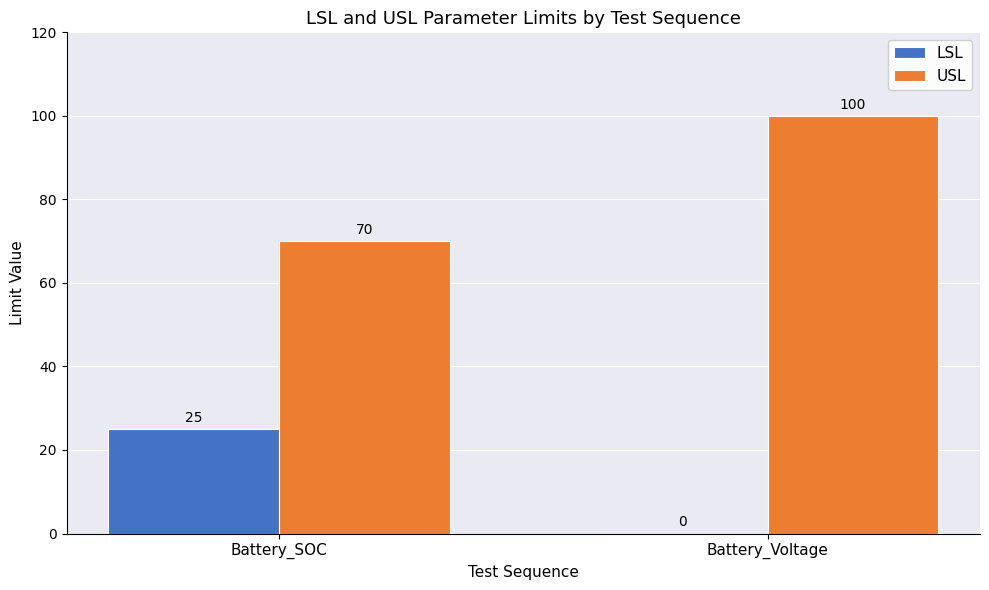

What is the total value across all series at Battery_Voltage?

100